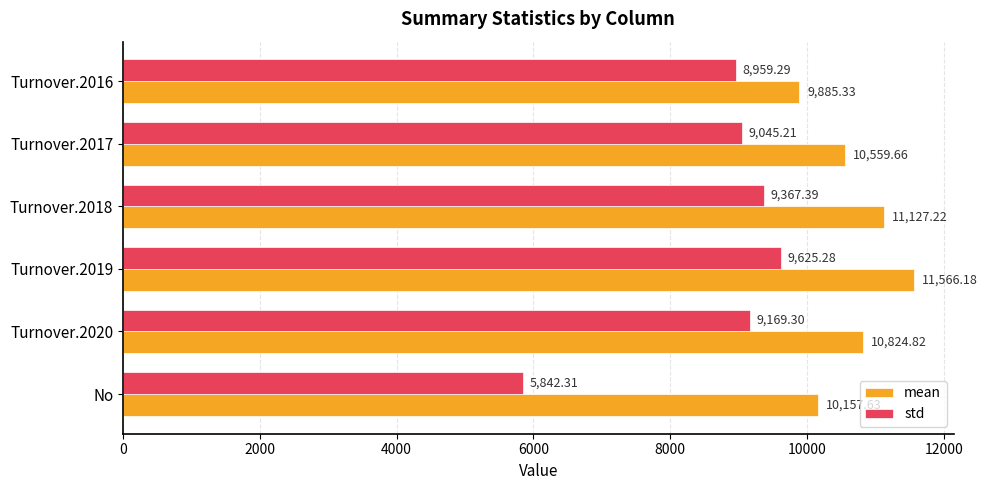

What are all the series names shown in the legend?

mean, std